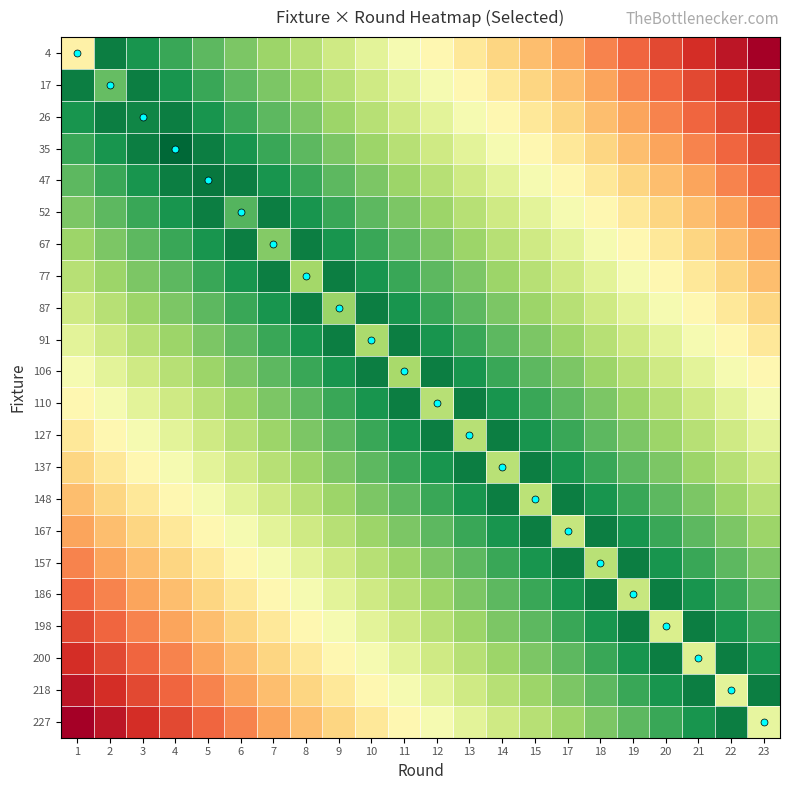

Reading left to right, list all the values displayed in this chart.

4: 1=0.5	2=1.0	3=0.9	4=0.9	5=0.8	6=0.8	7=0.7	8=0.7	9=0.6	10=0.6	11=0.5	12=0.5	13=0.4	14=0.4	15=0.3	17=0.3	18=0.2	19=0.2	20=0.1	21=0.1	22=0.0	23=0.0
17: 1=1.0	2=0.8	3=1.0	4=0.9	5=0.9	6=0.8	7=0.8	8=0.7	9=0.7	10=0.6	11=0.6	12=0.5	13=0.5	14=0.4	15=0.4	17=0.3	18=0.3	19=0.2	20=0.2	21=0.1	22=0.1	23=0.0
26: 1=0.9	2=1.0	3=0.9	4=1.0	5=0.9	6=0.9	7=0.8	8=0.8	9=0.7	10=0.7	11=0.6	12=0.6	13=0.5	14=0.5	15=0.4	17=0.4	18=0.3	19=0.3	20=0.2	21=0.2	22=0.1	23=0.1
35: 1=0.9	2=0.9	3=1.0	4=1.0	5=1.0	6=0.9	7=0.9	8=0.8	9=0.8	10=0.7	11=0.7	12=0.6	13=0.6	14=0.5	15=0.5	17=0.4	18=0.4	19=0.3	20=0.3	21=0.2	22=0.2	23=0.1
47: 1=0.8	2=0.9	3=0.9	4=1.0	5=1.0	6=1.0	7=0.9	8=0.9	9=0.8	10=0.8	11=0.7	12=0.7	13=0.6	14=0.6	15=0.5	17=0.5	18=0.4	19=0.4	20=0.3	21=0.3	22=0.2	23=0.2
52: 1=0.8	2=0.8	3=0.9	4=0.9	5=1.0	6=0.8	7=1.0	8=0.9	9=0.9	10=0.8	11=0.8	12=0.7	13=0.7	14=0.6	15=0.6	17=0.5	18=0.5	19=0.4	20=0.4	21=0.3	22=0.3	23=0.2
67: 1=0.7	2=0.8	3=0.8	4=0.9	5=0.9	6=1.0	7=0.8	8=1.0	9=0.9	10=0.9	11=0.8	12=0.8	13=0.7	14=0.7	15=0.6	17=0.6	18=0.5	19=0.5	20=0.4	21=0.4	22=0.3	23=0.3
77: 1=0.7	2=0.7	3=0.8	4=0.8	5=0.9	6=0.9	7=1.0	8=0.7	9=1.0	10=0.9	11=0.9	12=0.8	13=0.8	14=0.7	15=0.7	17=0.6	18=0.6	19=0.5	20=0.5	21=0.4	22=0.4	23=0.3
87: 1=0.6	2=0.7	3=0.7	4=0.8	5=0.8	6=0.9	7=0.9	8=1.0	9=0.7	10=1.0	11=0.9	12=0.9	13=0.8	14=0.8	15=0.7	17=0.7	18=0.6	19=0.6	20=0.5	21=0.5	22=0.4	23=0.4
91: 1=0.6	2=0.6	3=0.7	4=0.7	5=0.8	6=0.8	7=0.9	8=0.9	9=1.0	10=0.7	11=1.0	12=0.9	13=0.9	14=0.8	15=0.8	17=0.7	18=0.7	19=0.6	20=0.6	21=0.5	22=0.5	23=0.4
106: 1=0.5	2=0.6	3=0.6	4=0.7	5=0.7	6=0.8	7=0.8	8=0.9	9=0.9	10=1.0	11=0.7	12=1.0	13=0.9	14=0.9	15=0.8	17=0.8	18=0.7	19=0.7	20=0.6	21=0.6	22=0.5	23=0.5
110: 1=0.5	2=0.5	3=0.6	4=0.6	5=0.7	6=0.7	7=0.8	8=0.8	9=0.9	10=0.9	11=1.0	12=0.7	13=1.0	14=0.9	15=0.9	17=0.8	18=0.8	19=0.7	20=0.7	21=0.6	22=0.6	23=0.5
127: 1=0.4	2=0.5	3=0.5	4=0.6	5=0.6	6=0.7	7=0.7	8=0.8	9=0.8	10=0.9	11=0.9	12=1.0	13=0.7	14=1.0	15=0.9	17=0.9	18=0.8	19=0.8	20=0.7	21=0.7	22=0.6	23=0.6
137: 1=0.4	2=0.4	3=0.5	4=0.5	5=0.6	6=0.6	7=0.7	8=0.7	9=0.8	10=0.8	11=0.9	12=0.9	13=1.0	14=0.7	15=1.0	17=0.9	18=0.9	19=0.8	20=0.8	21=0.7	22=0.7	23=0.6
148: 1=0.3	2=0.4	3=0.4	4=0.5	5=0.5	6=0.6	7=0.6	8=0.7	9=0.7	10=0.8	11=0.8	12=0.9	13=0.9	14=1.0	15=0.7	17=1.0	18=0.9	19=0.9	20=0.8	21=0.8	22=0.7	23=0.7
167: 1=0.3	2=0.3	3=0.4	4=0.4	5=0.5	6=0.5	7=0.6	8=0.6	9=0.7	10=0.7	11=0.8	12=0.8	13=0.9	14=0.9	15=1.0	17=0.6	18=1.0	19=0.9	20=0.9	21=0.8	22=0.8	23=0.7
157: 1=0.2	2=0.3	3=0.3	4=0.4	5=0.4	6=0.5	7=0.5	8=0.6	9=0.6	10=0.7	11=0.7	12=0.8	13=0.8	14=0.9	15=0.9	17=1.0	18=0.7	19=1.0	20=0.9	21=0.9	22=0.8	23=0.8
186: 1=0.2	2=0.2	3=0.3	4=0.3	5=0.4	6=0.4	7=0.5	8=0.5	9=0.6	10=0.6	11=0.7	12=0.7	13=0.8	14=0.8	15=0.9	17=0.9	18=1.0	19=0.6	20=1.0	21=0.9	22=0.9	23=0.8
198: 1=0.1	2=0.2	3=0.2	4=0.3	5=0.3	6=0.4	7=0.4	8=0.5	9=0.5	10=0.6	11=0.6	12=0.7	13=0.7	14=0.8	15=0.8	17=0.9	18=0.9	19=1.0	20=0.6	21=1.0	22=0.9	23=0.9
200: 1=0.1	2=0.1	3=0.2	4=0.2	5=0.3	6=0.3	7=0.4	8=0.4	9=0.5	10=0.5	11=0.6	12=0.6	13=0.7	14=0.7	15=0.8	17=0.8	18=0.9	19=0.9	20=1.0	21=0.6	22=1.0	23=0.9
218: 1=0.0	2=0.1	3=0.1	4=0.2	5=0.2	6=0.3	7=0.3	8=0.4	9=0.4	10=0.5	11=0.5	12=0.6	13=0.6	14=0.7	15=0.7	17=0.8	18=0.8	19=0.9	20=0.9	21=1.0	22=0.6	23=1.0
227: 1=0.0	2=0.0	3=0.1	4=0.1	5=0.2	6=0.2	7=0.3	8=0.3	9=0.4	10=0.4	11=0.5	12=0.5	13=0.6	14=0.6	15=0.7	17=0.7	18=0.8	19=0.8	20=0.9	21=0.9	22=1.0	23=0.6